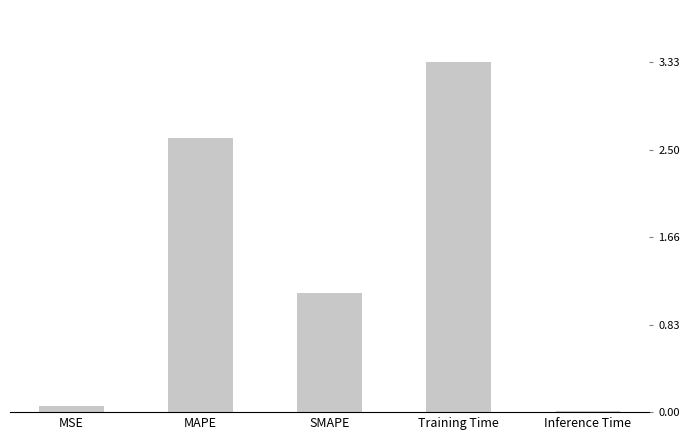

Rank the categories by value from highest to lowest.

Training Time, MAPE, SMAPE, MSE, Inference Time